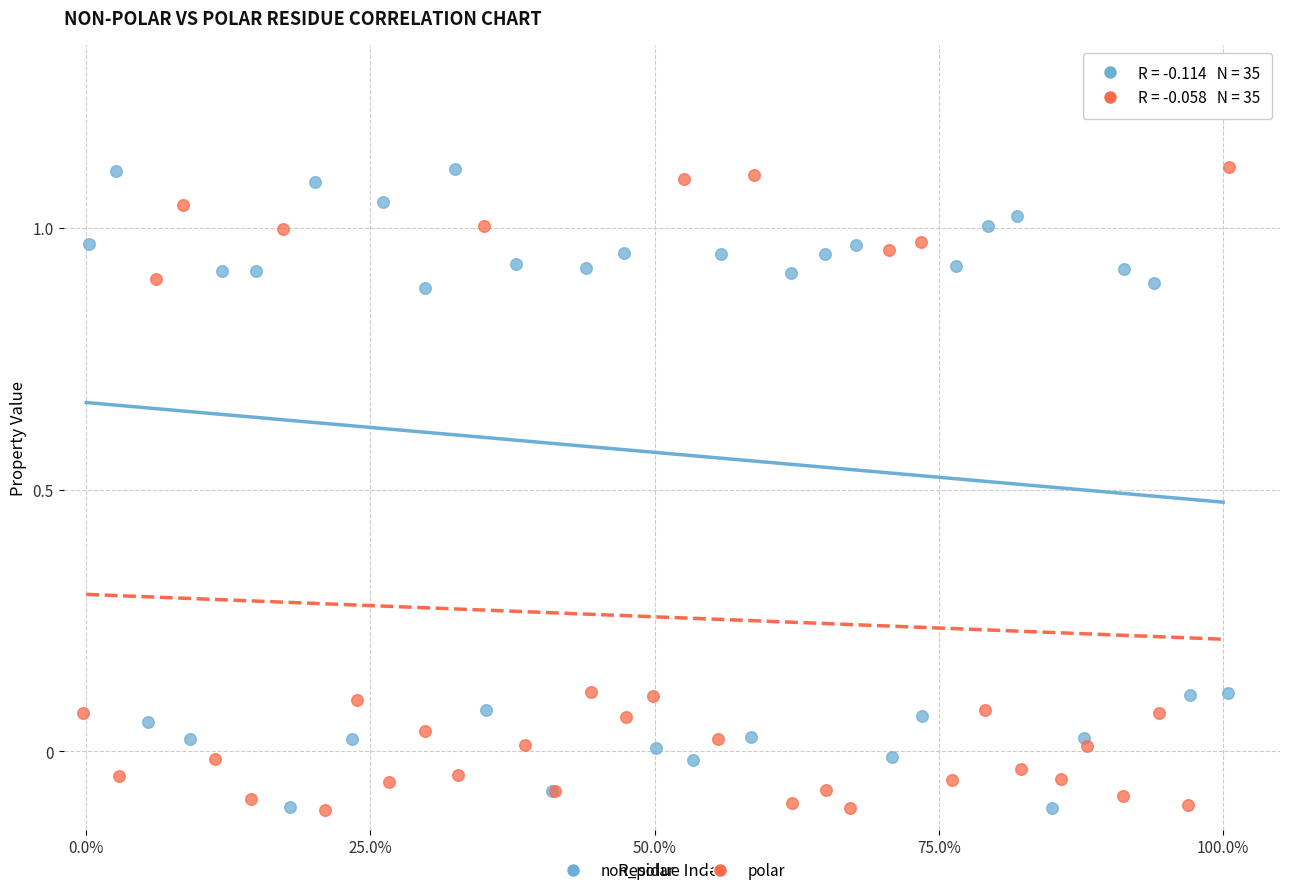

What are all the series names shown in the legend?

non_polar, polar